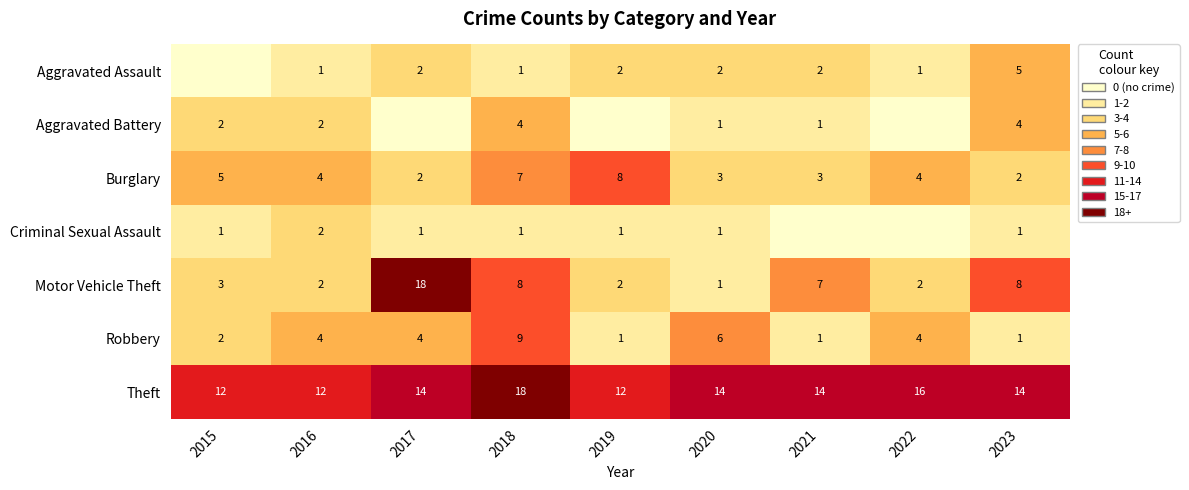

What is the maximum value shown in the chart?

18